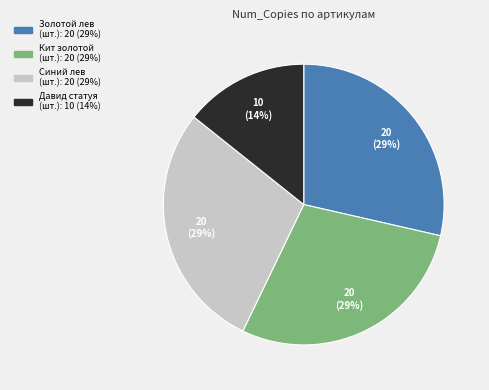

How many segments does this pie chart have?

4